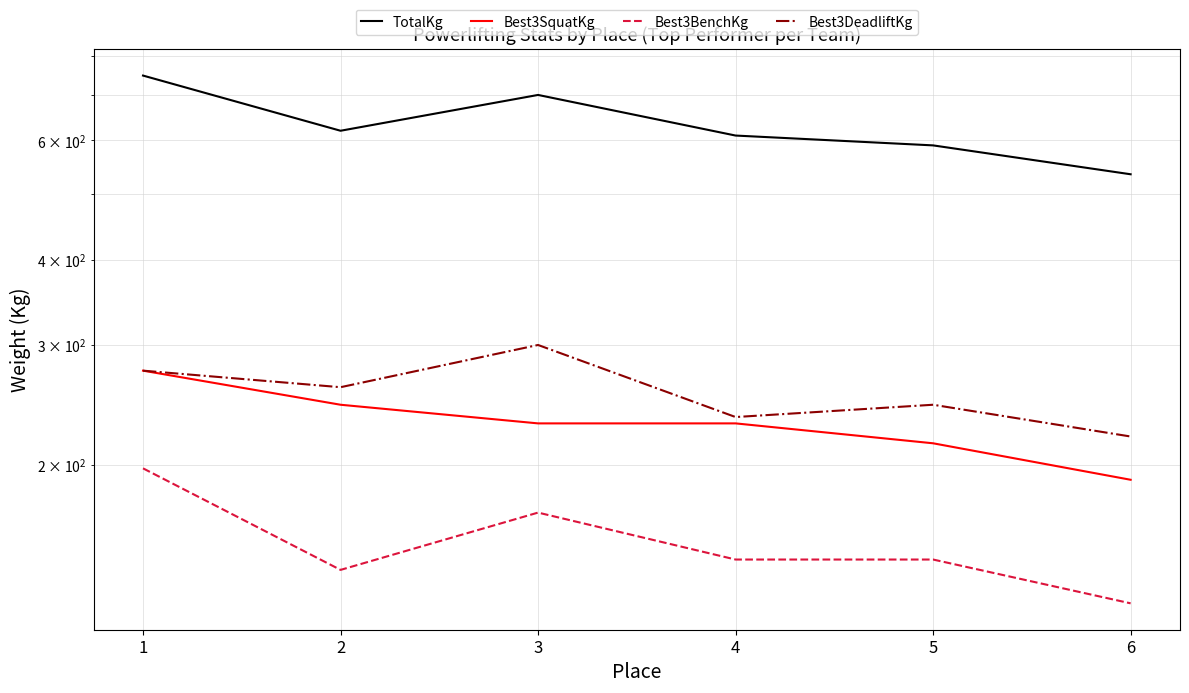

At which category is the sum across all series the highest?

1